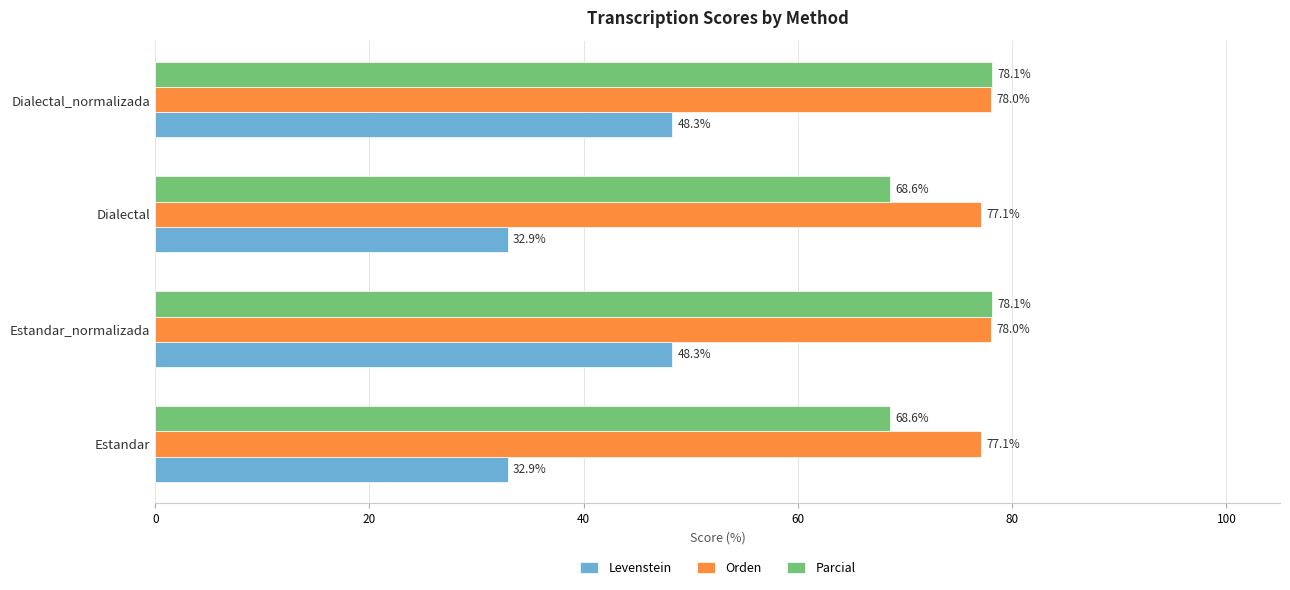

At how many categories does at least one series exceed 70?

4